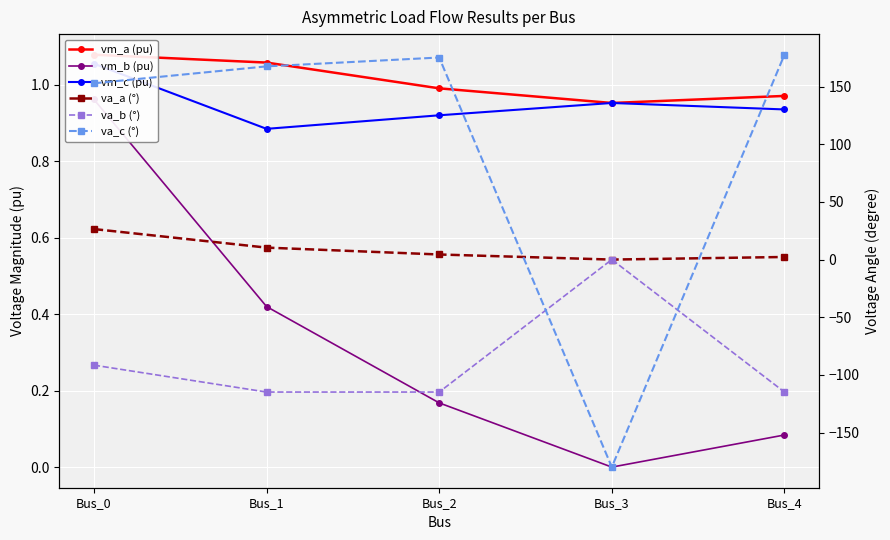

List the series in order of their peak value, lowest first.

va_b (°), vm_b (pu), vm_c (pu), vm_a (pu), va_a (°), va_c (°)